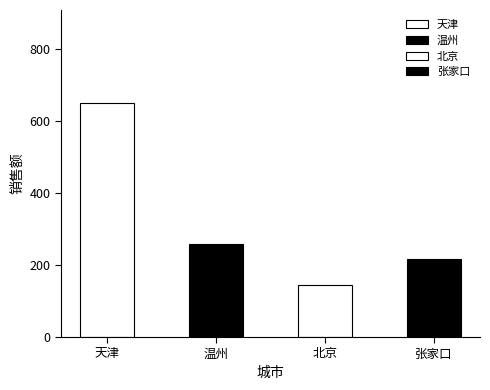

What is the approximate value at 温州?

259.2